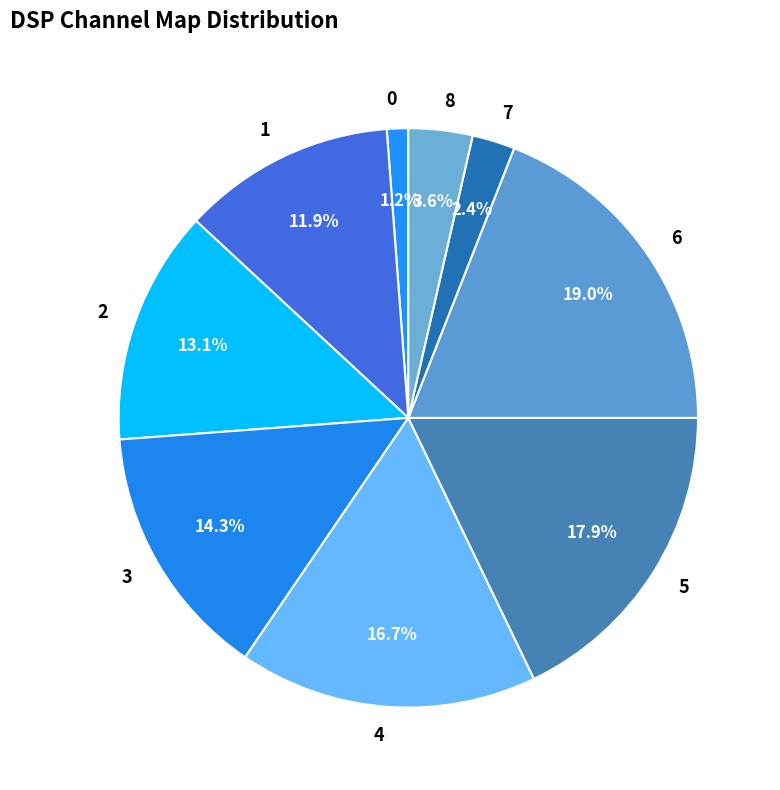

Approximately how many times larger is the value at 4 compared to 2?

1.3